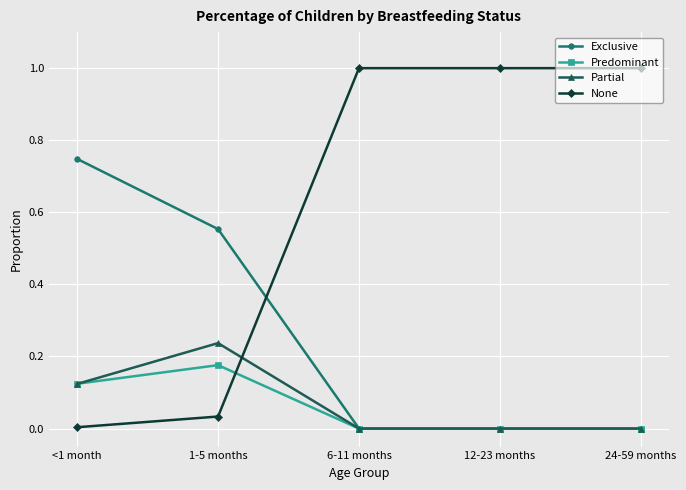

Does the chart have visible grid lines?

Yes